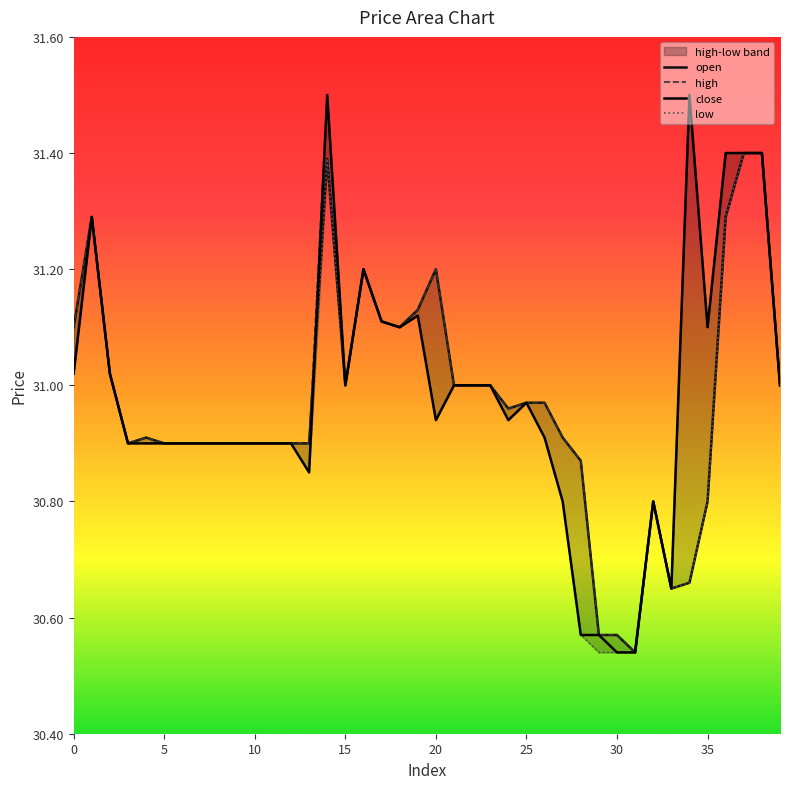

Where do open and close first cross each other?

13 and 14